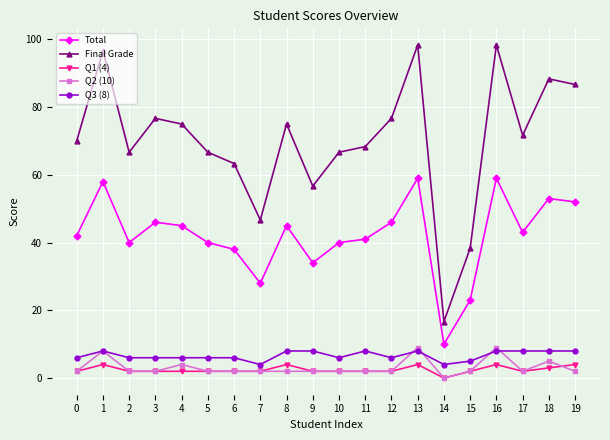

Is the value of Total at 15 greater than the value of Final Grade at 16?

No